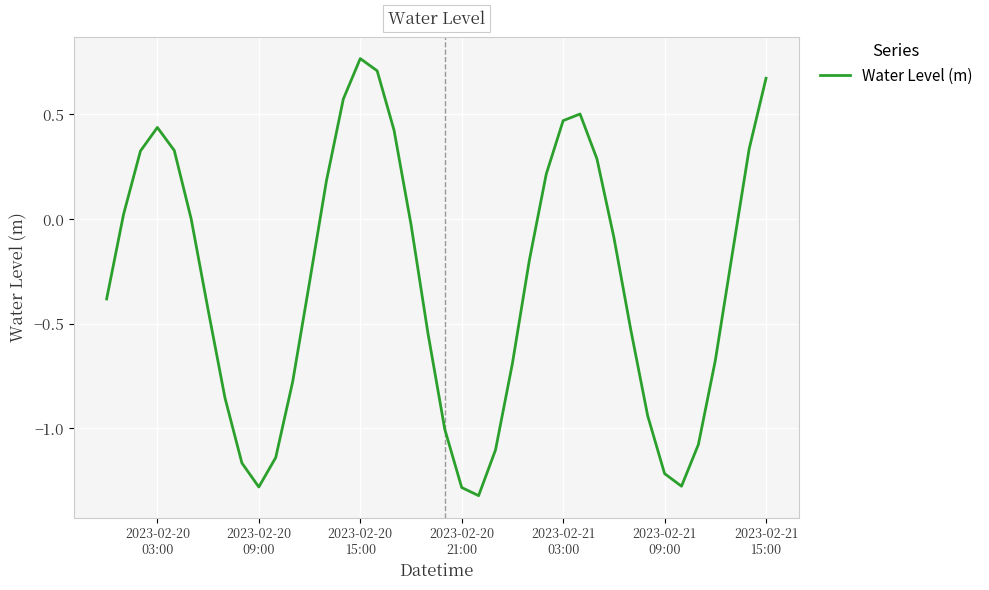

What is the difference between the maximum and minimum values?

2.1